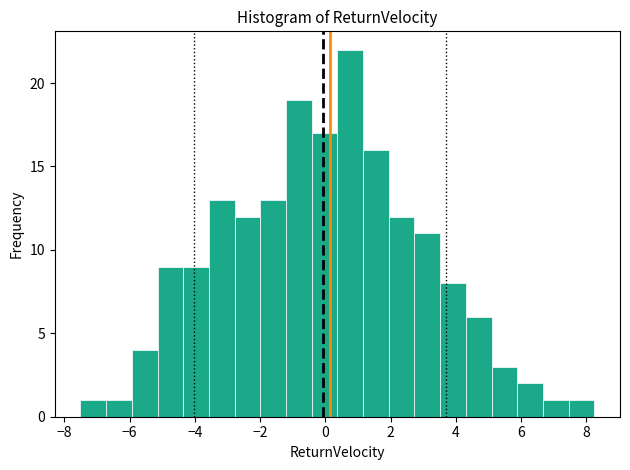

Around what value on the x-axis is the tallest bar? Give the approximate position of its centre, as read against the axis.

0.8